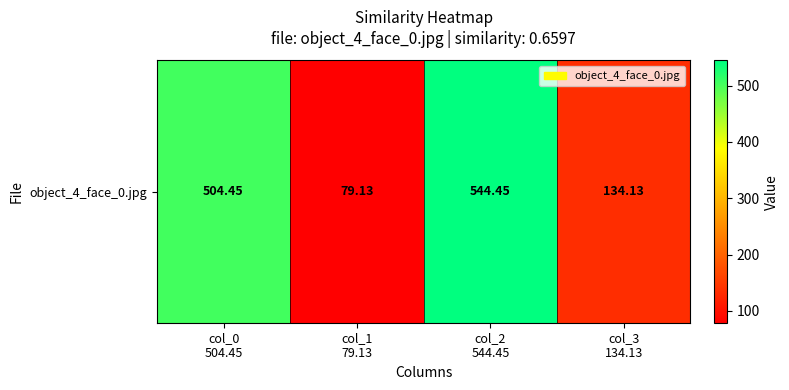

Reading left to right, list all the values displayed in this chart.

col_0
504.45=504.4	col_1
79.13=79.1	col_2
544.45=544.4	col_3
134.13=134.1